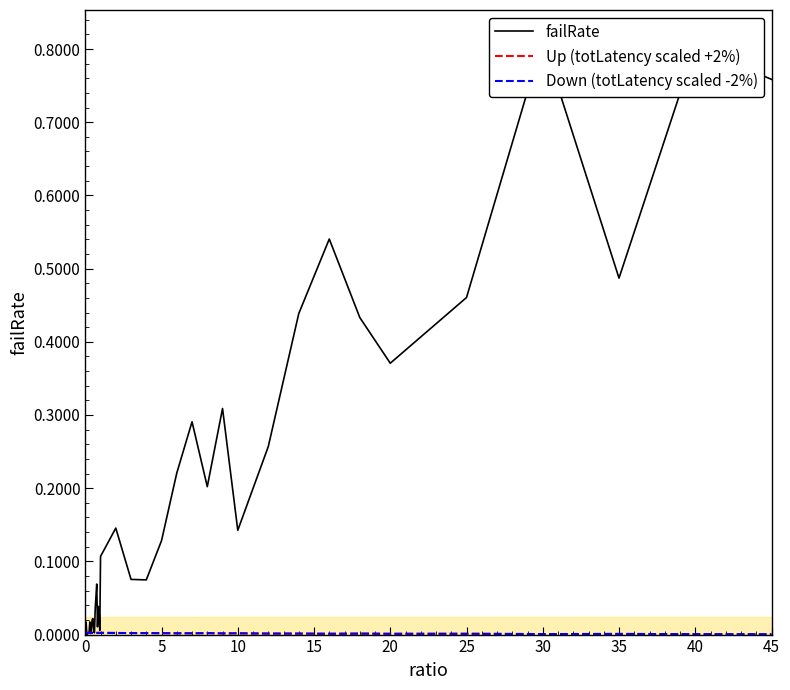

Reading right to left, transcribe all the data shown in this chart.

failRate: 0.8	0.8	0.5	0.8	0.5	0.4	0.4	0.5	0.4	0.3	0.1	0.3	0.2	0.3	0.2	0.1	0.1	0.1	0.1	0.1	0.0	0.0	0.0	0.0	0.1	0.1	0.0	0.0	0.0	0.0	0.0	0.0	0.0	0.0	0.0	0.0	0.0	0.0	0.0	0.0
Up (totLatency scaled +2%): 0.0	0.0	0.0	0.0	0.0	0.0	0.0	0.0	0.0	0.0	0.0	0.0	0.0	0.0	0.0	0.0	0.0	0.0	0.0	0.0	0.0	0.0	0.0	0.0	0.0	0.0	0.0	0.0	0.0	0.0	0.0	0.0	0.0	0.0	0.0	0.0	0.0	0.0	0.0	0.0
Down (totLatency scaled -2%): 0.0	0.0	0.0	0.0	0.0	0.0	0.0	0.0	0.0	0.0	0.0	0.0	0.0	0.0	0.0	0.0	0.0	0.0	0.0	0.0	0.0	0.0	0.0	0.0	0.0	0.0	0.0	0.0	0.0	0.0	0.0	0.0	0.0	0.0	0.0	0.0	0.0	0.0	0.0	0.0